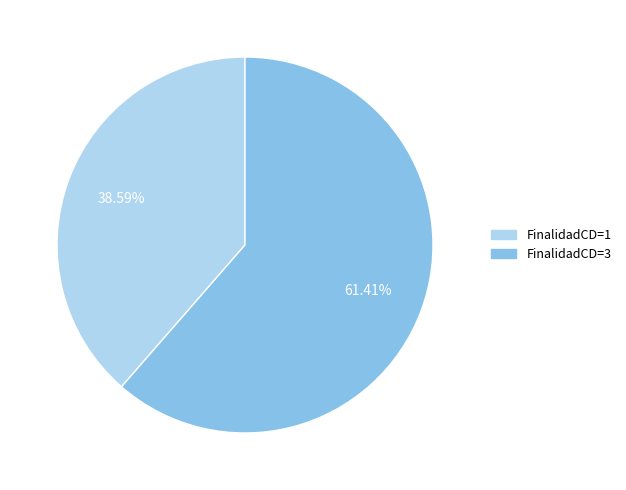

Is there any slice that represents more than half of the pie?

Yes